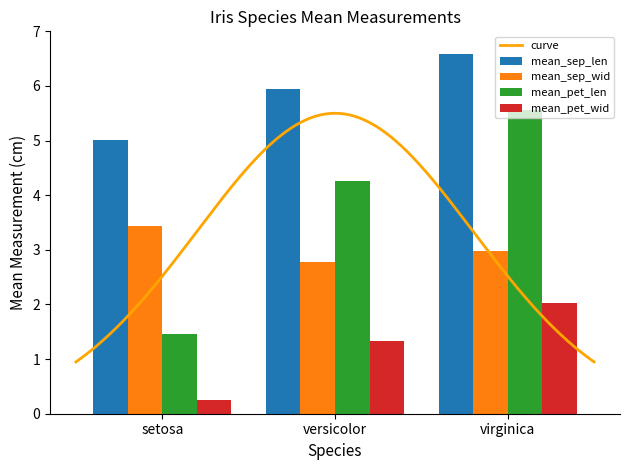

What is the difference between the second highest and minimum values in the mean_pet_wid series?

1.1